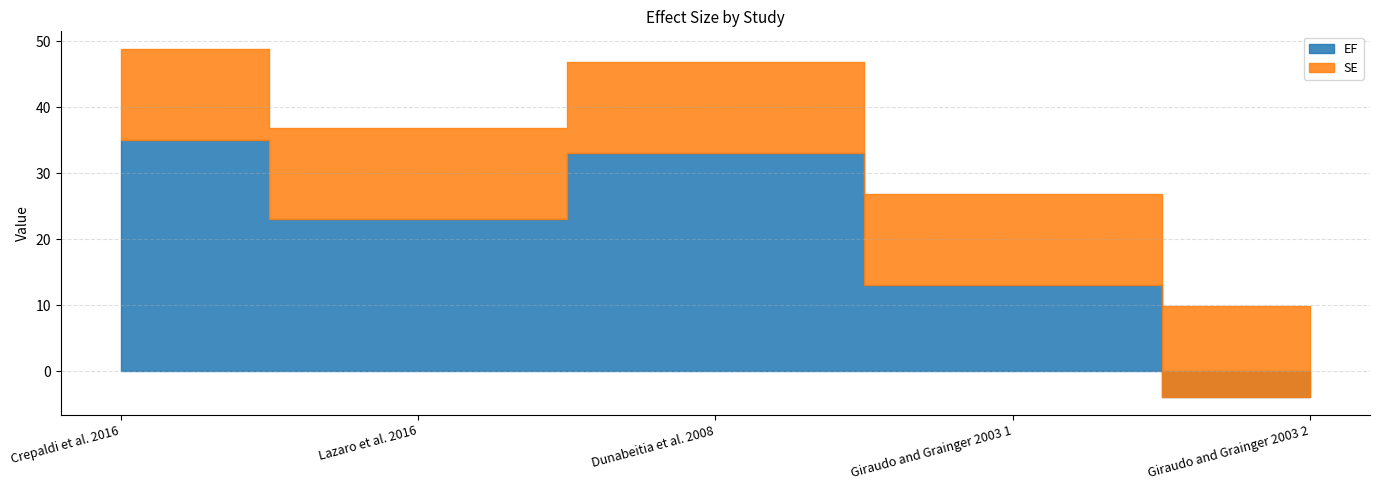

Rank the series by their average value, from lowest to highest.

SE, EF